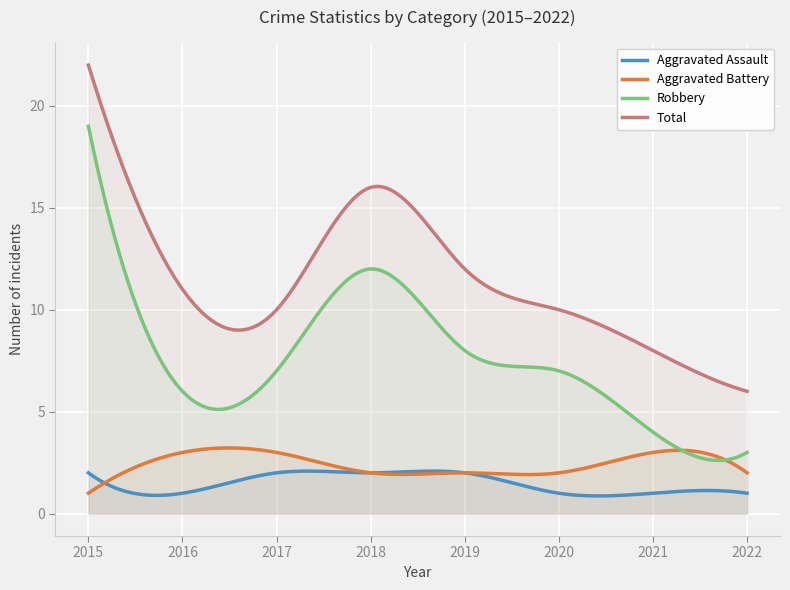

True or false: Robbery and Aggravated Assault cross at least once.

False